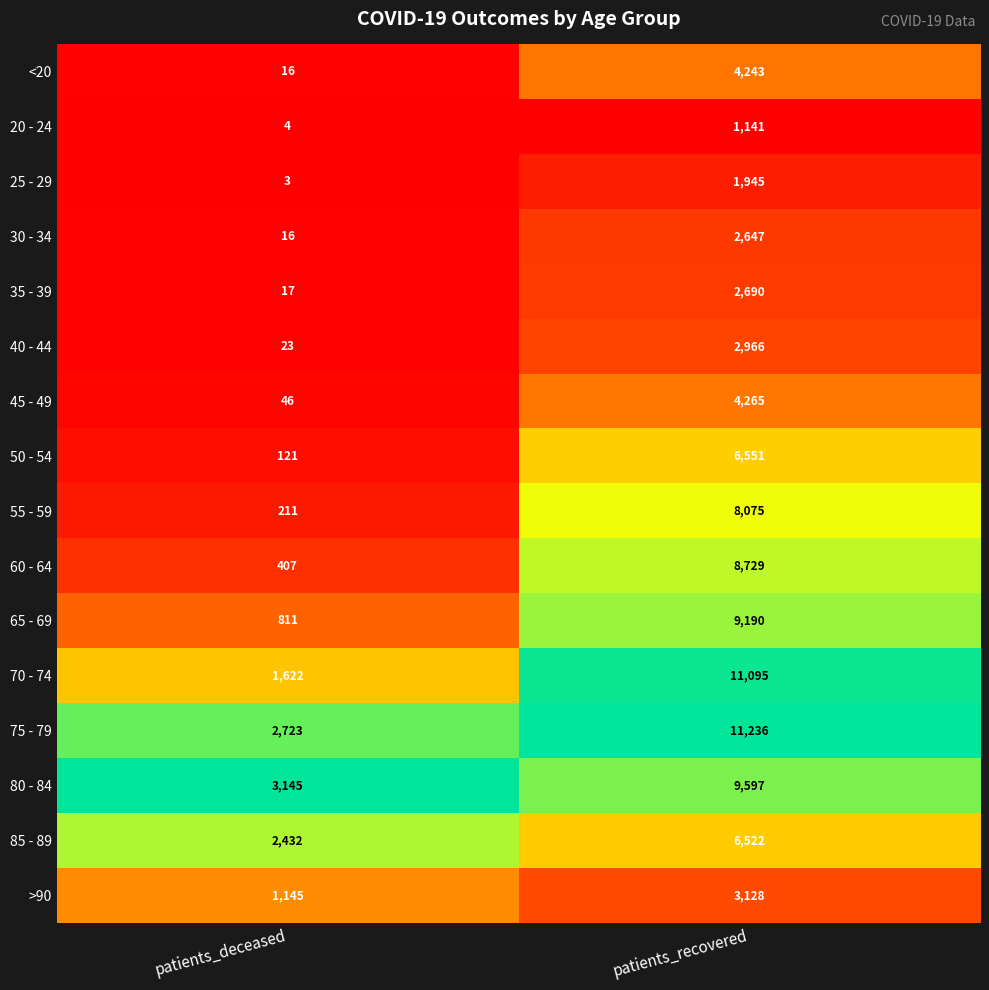

Is the value of >90 at patients_deceased greater than the value of 35 - 39 at patients_recovered?

No